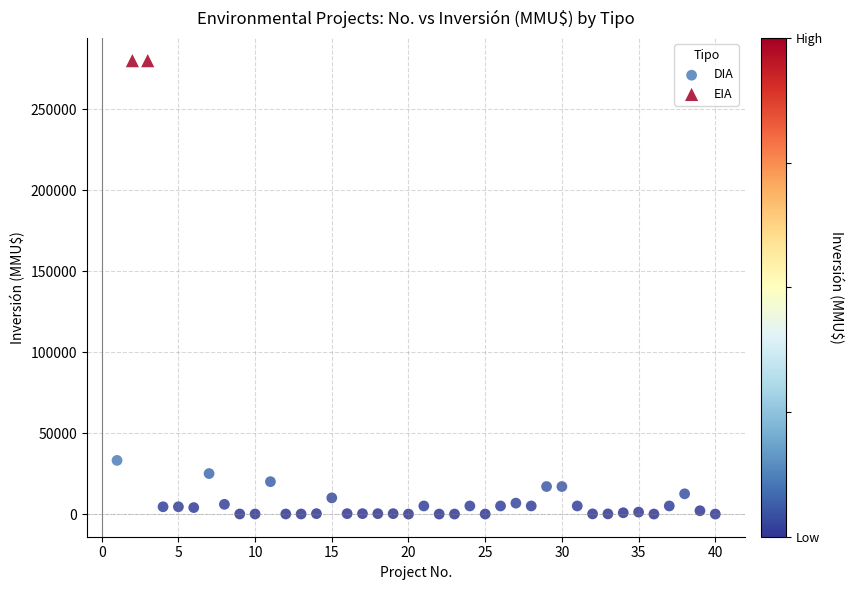

What are all the series names shown in the legend?

DIA, EIA